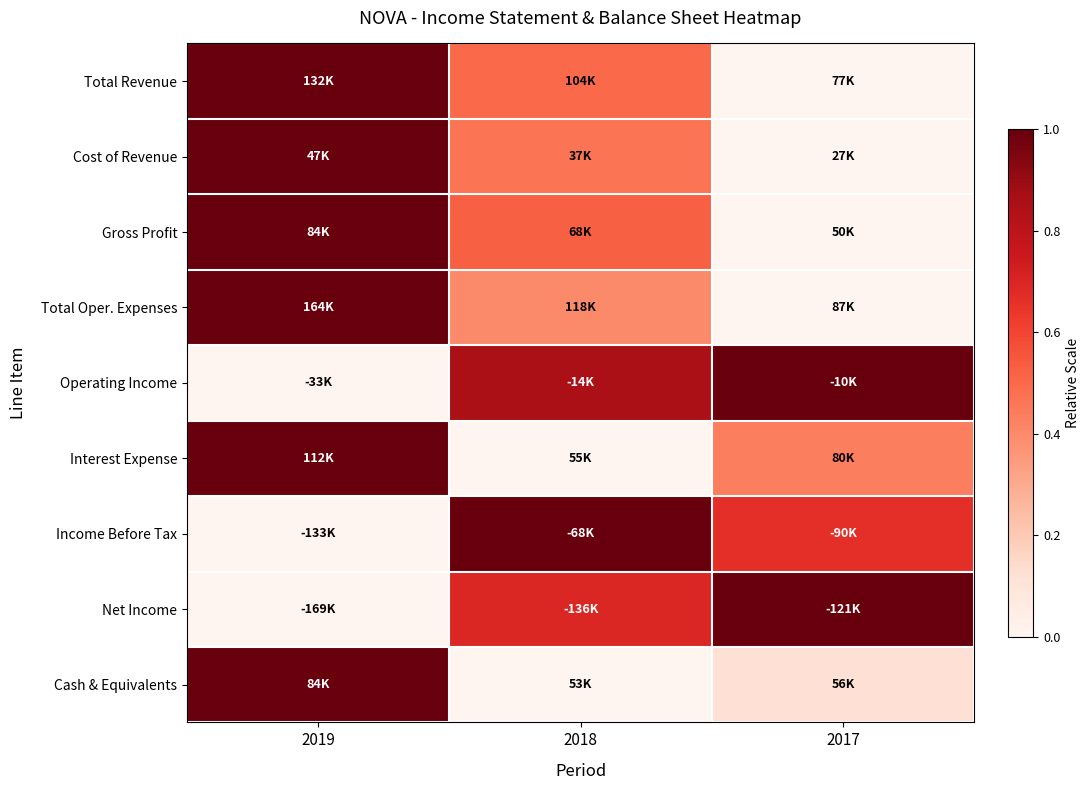

Which category has the highest value across all series?

2019